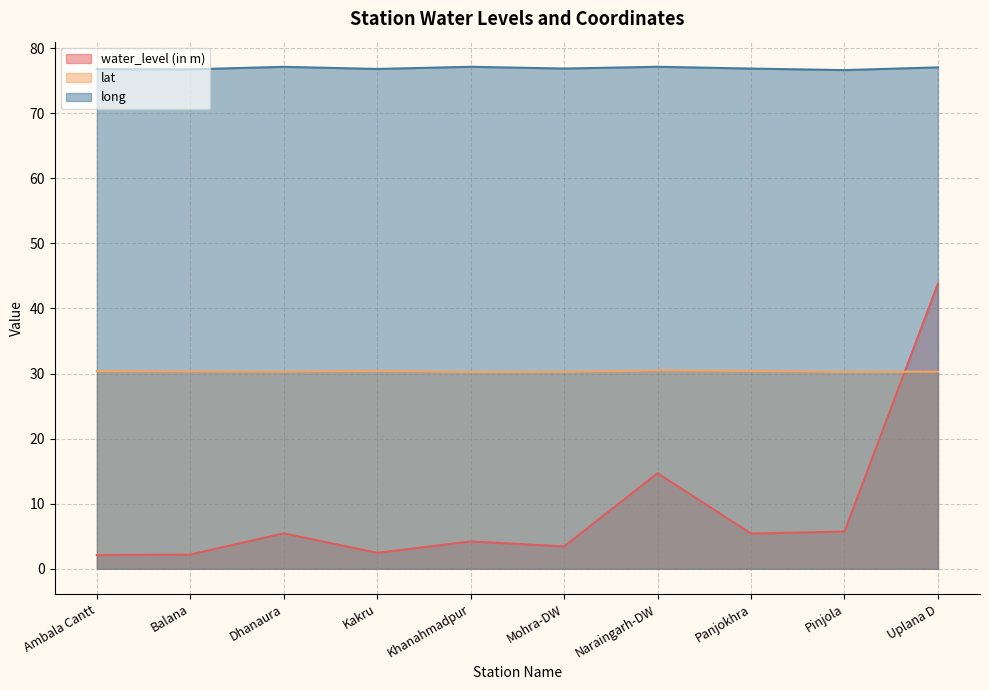

At which category is the sum across all series the highest?

Uplana D